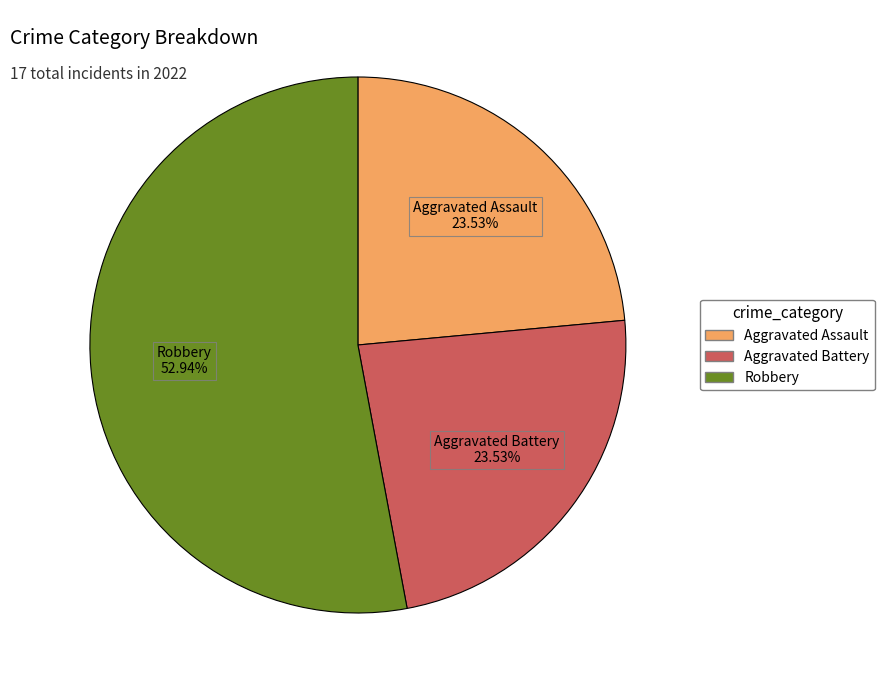

Does any single category account for the majority?

Yes